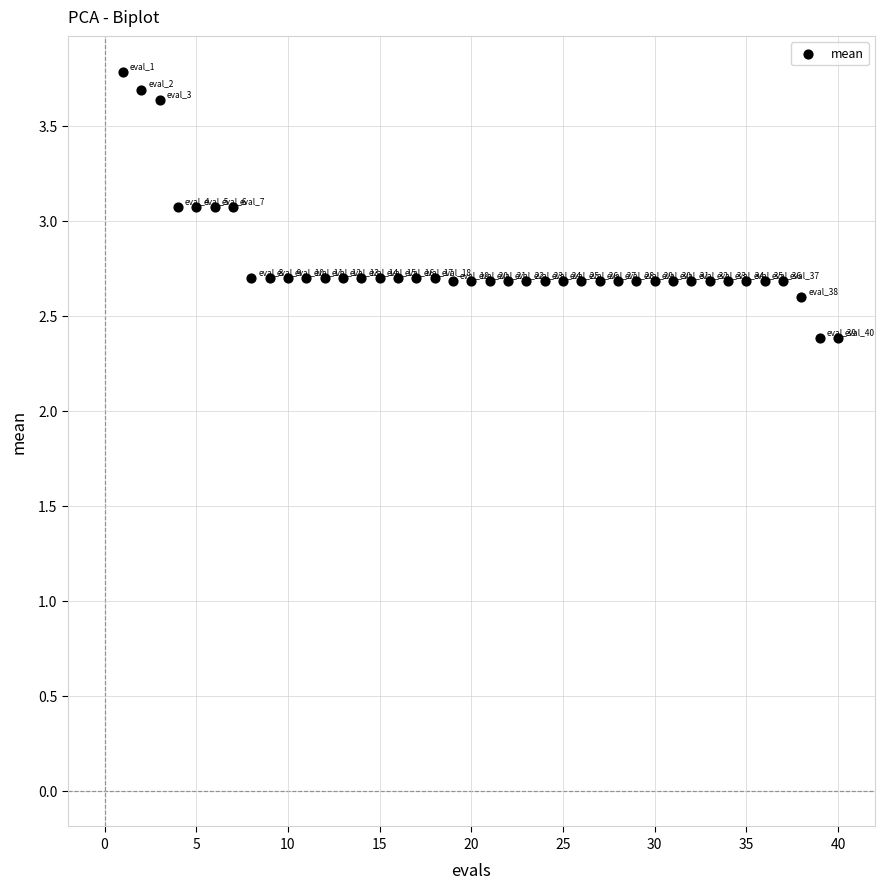

What is the range of Y values (max minus min)?

1.4